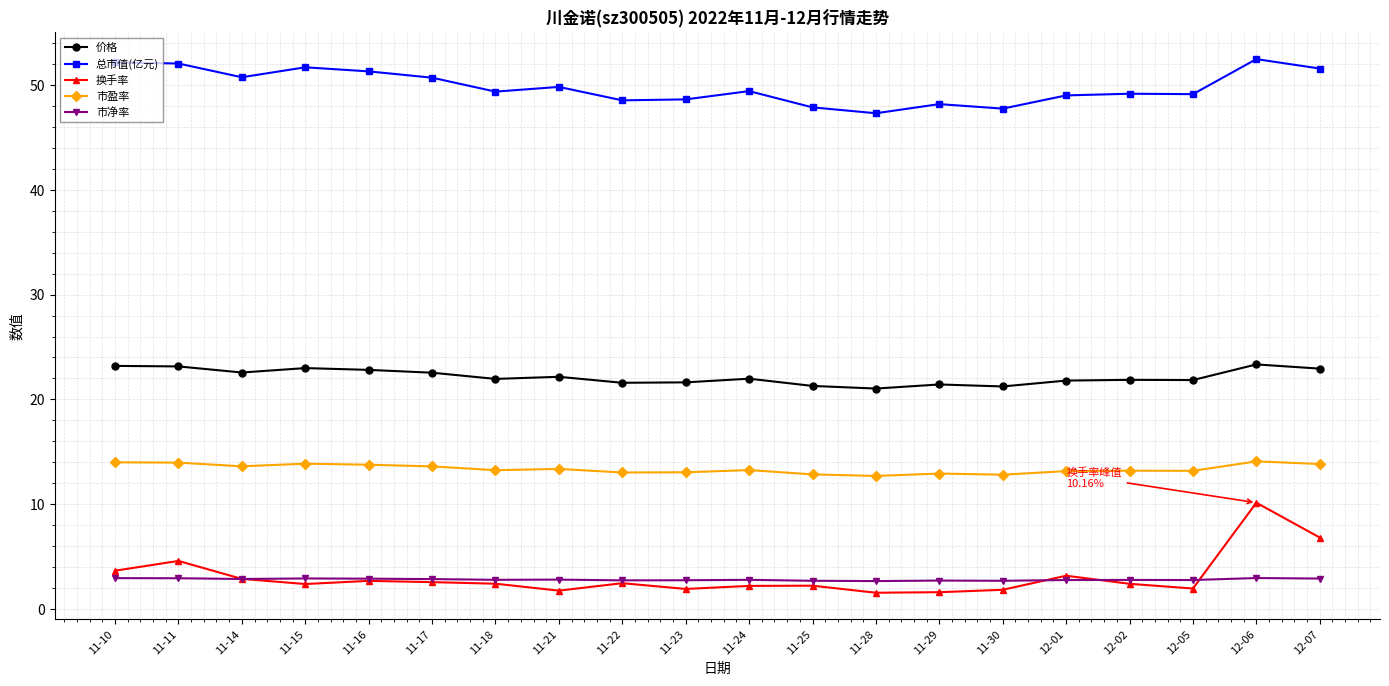

At which category is the sum across all series the highest?

12-06